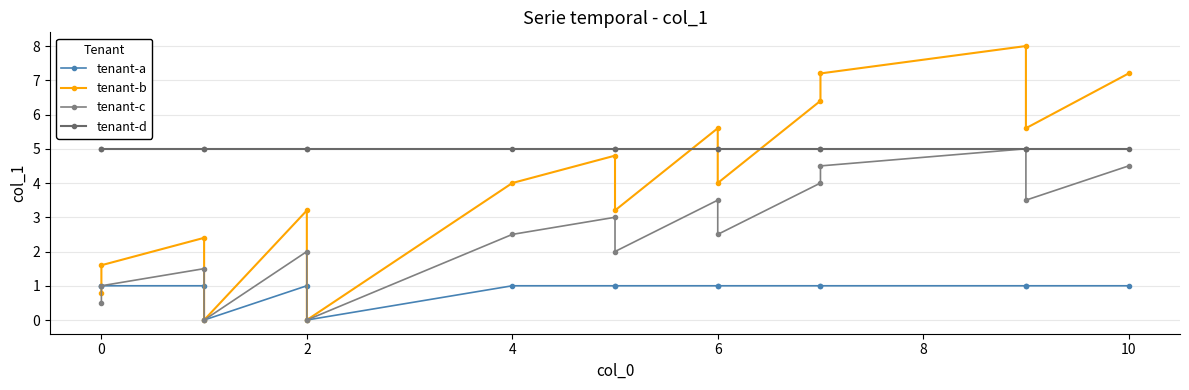

True or false: tenant-c and tenant-b intersect in this chart.

False